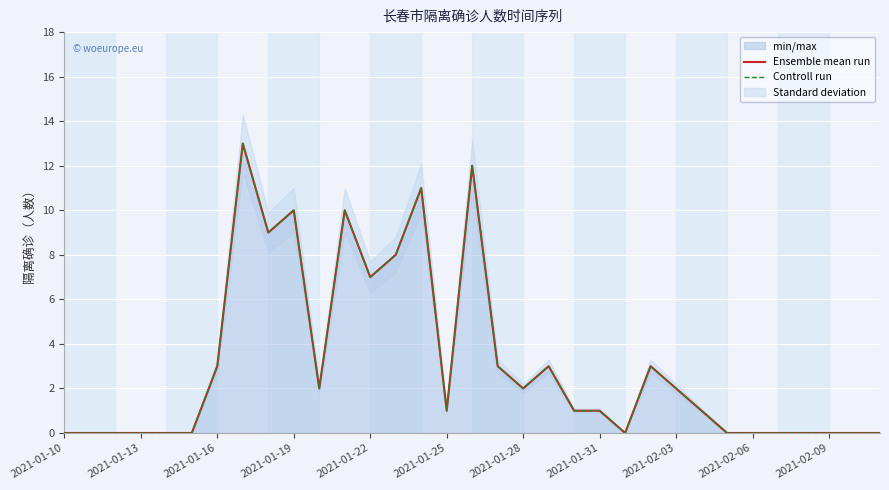

How many data points does each series have?

33